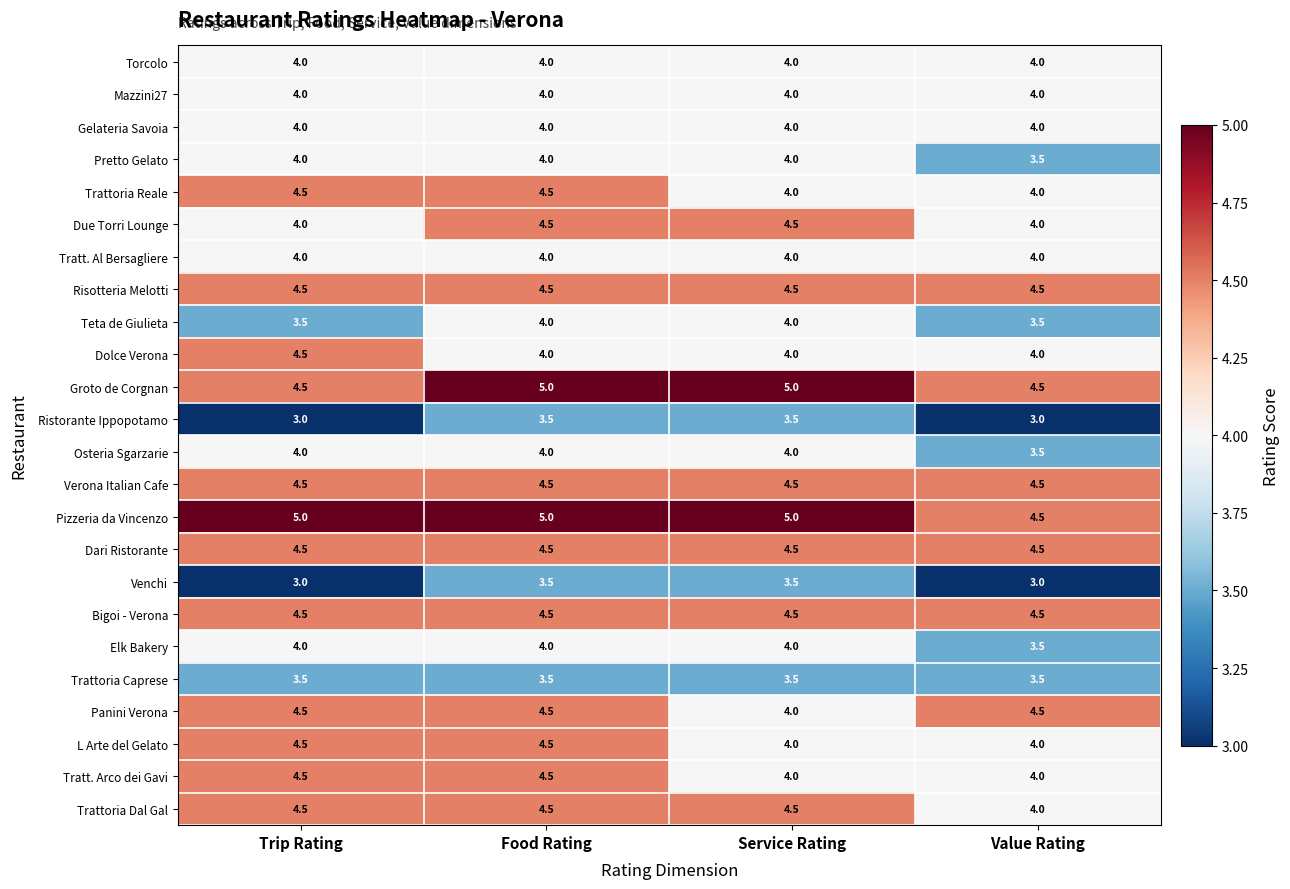

What is the lowest value of the Dari Ristorante series?

4.5